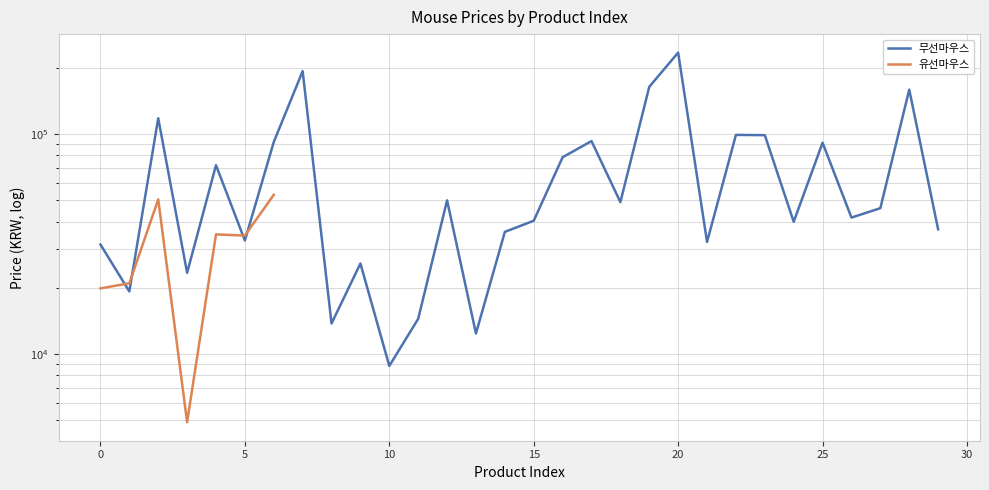

How many times do 유선마우스 and 무선마우스 cross each other?

4